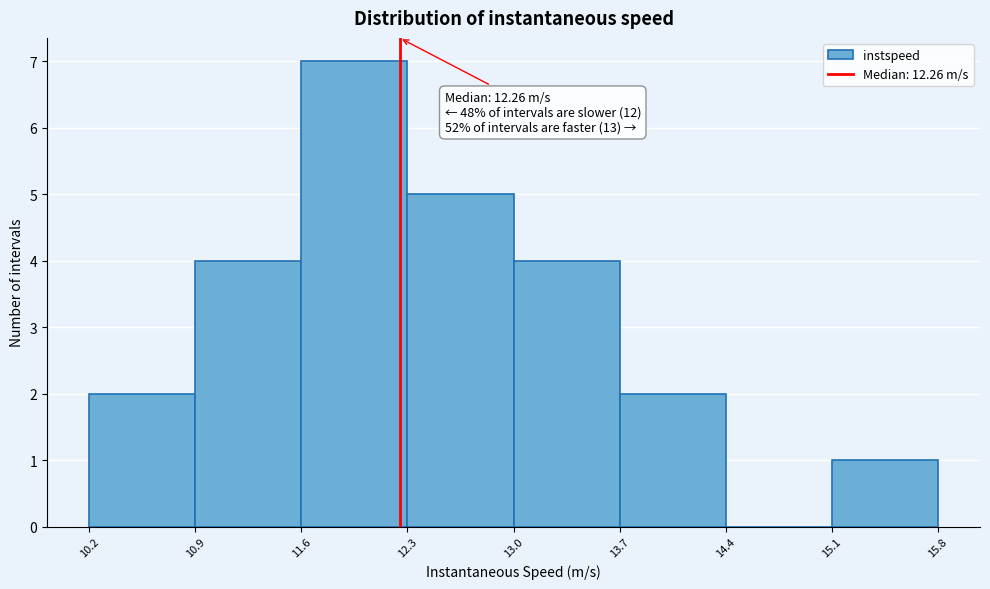

Which range on the x-axis has the tallest bar?

11.6 to 12.3